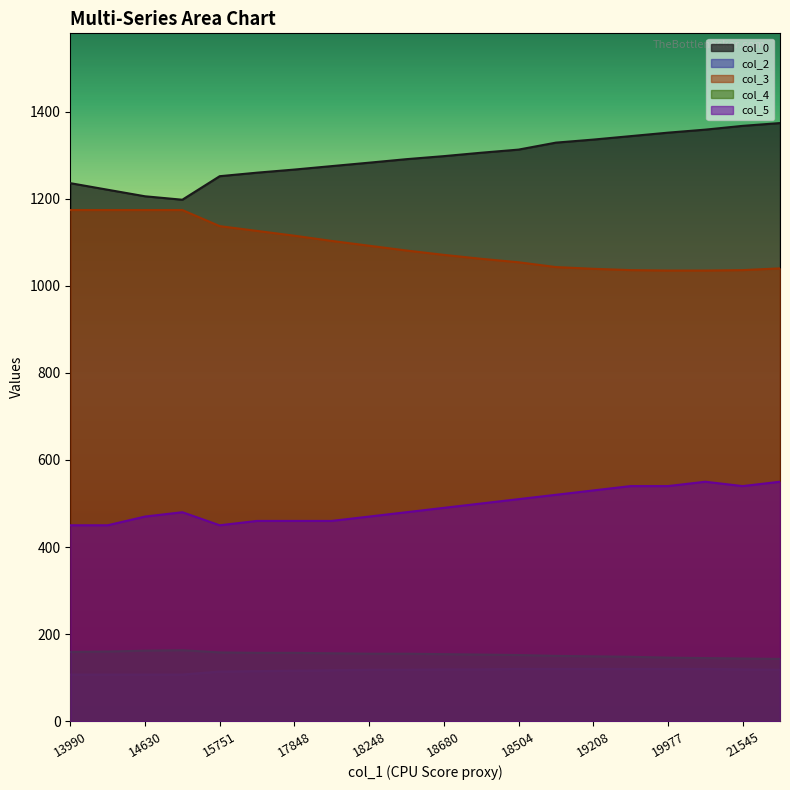

At 15222, list the series in order from largest to smallest.

col_0, col_3, col_5, col_4, col_2